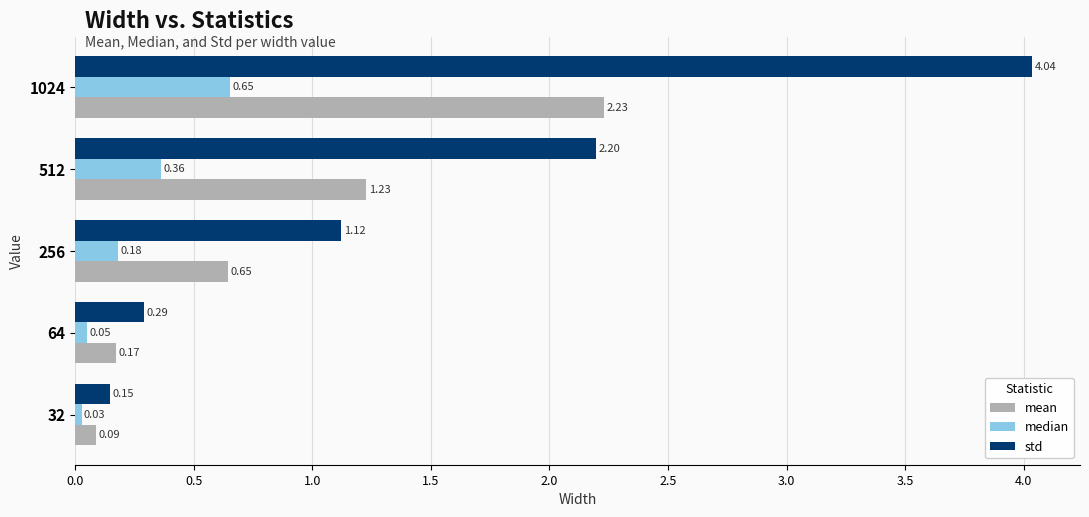

Rank the categories by mean value from lowest to highest.

32, 64, 256, 512, 1024